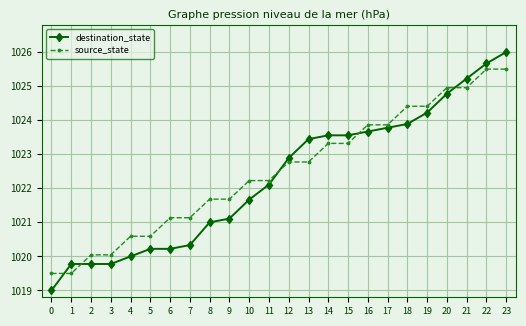

What is the difference between the maximum and second lowest values in the source_state series?

6.0